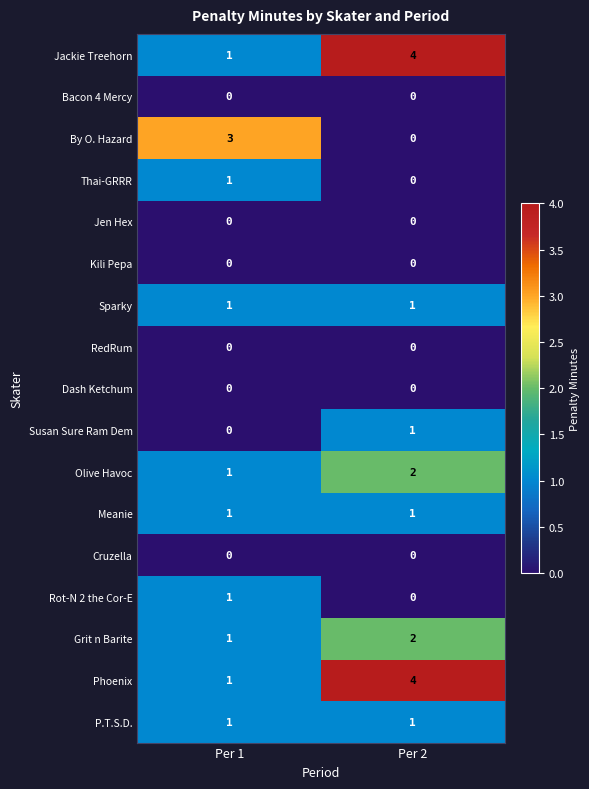

Rank the categories by Thai-GRRR value from highest to lowest.

Per 1, Per 2